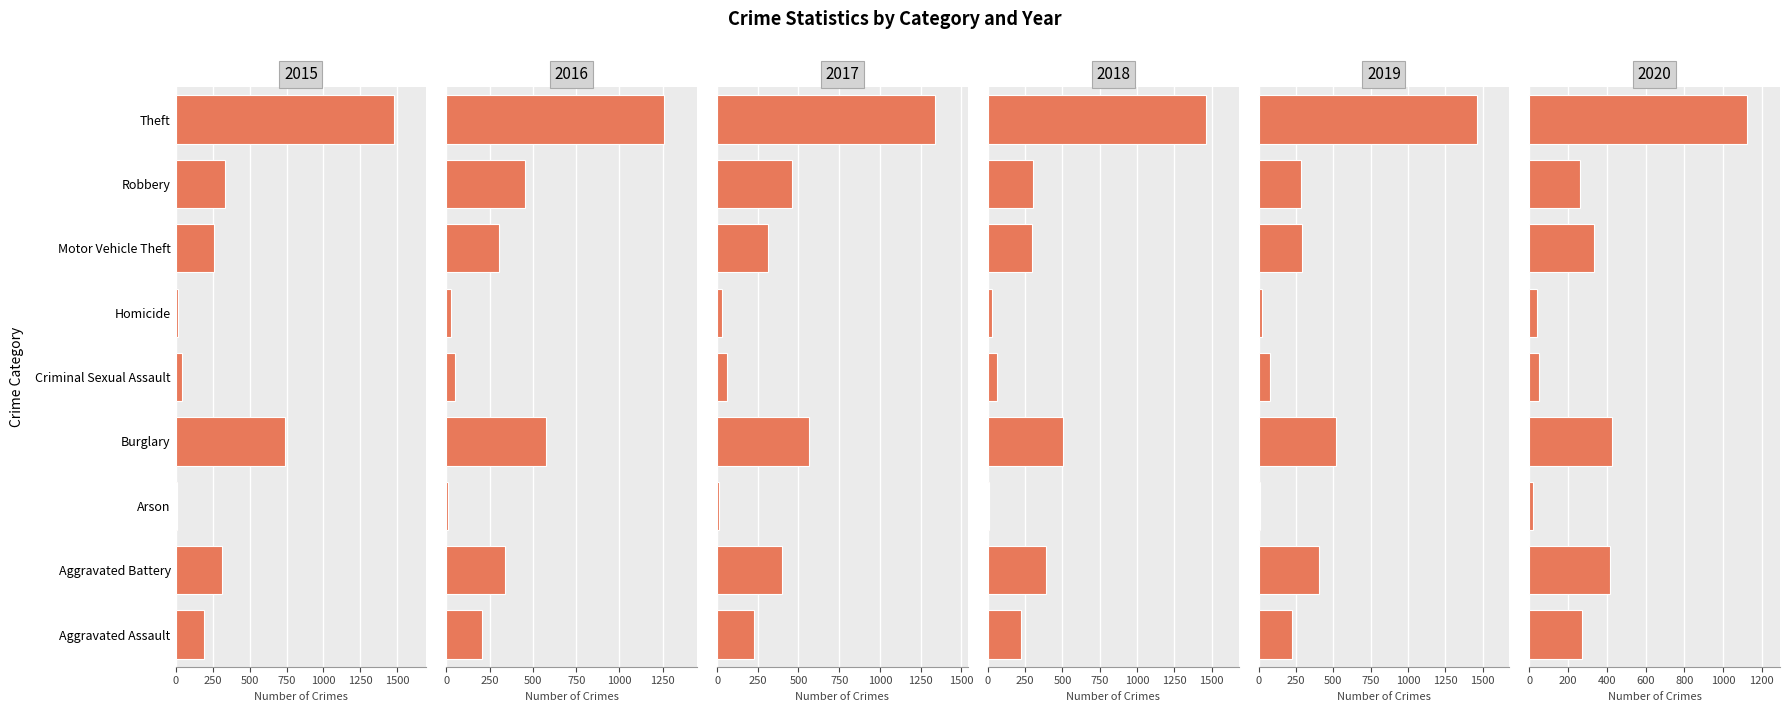

What position from the right is Aggravated Battery?

8